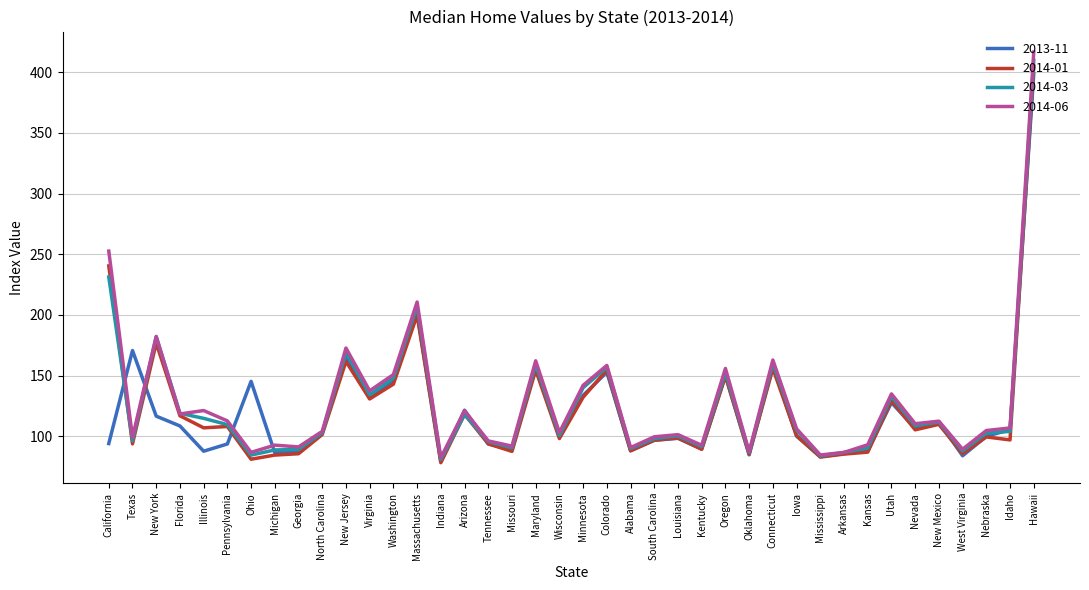

What is the difference between the maximum and minimum values in the 2014-01 series?

327.0